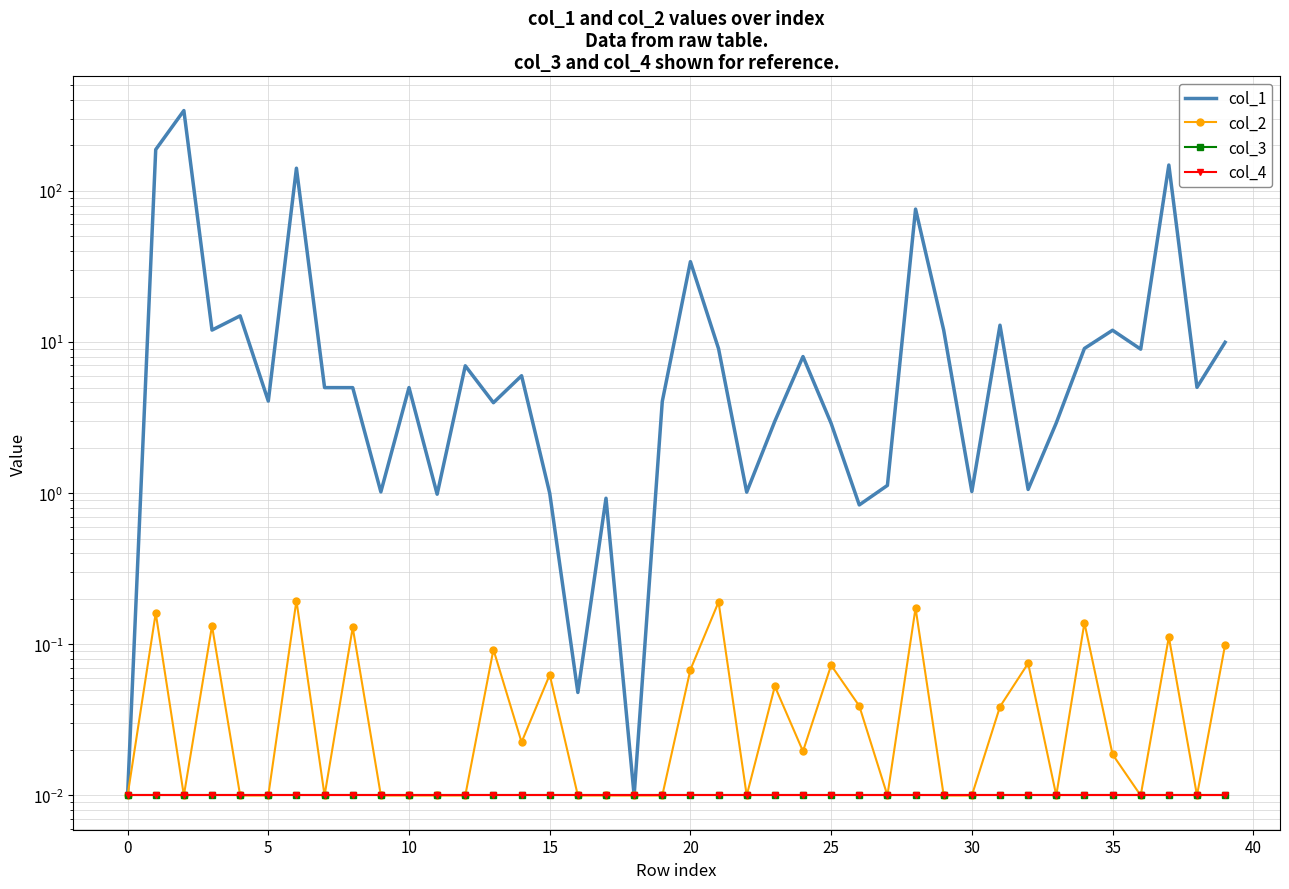

Which series has the largest total across all categories?

col_1